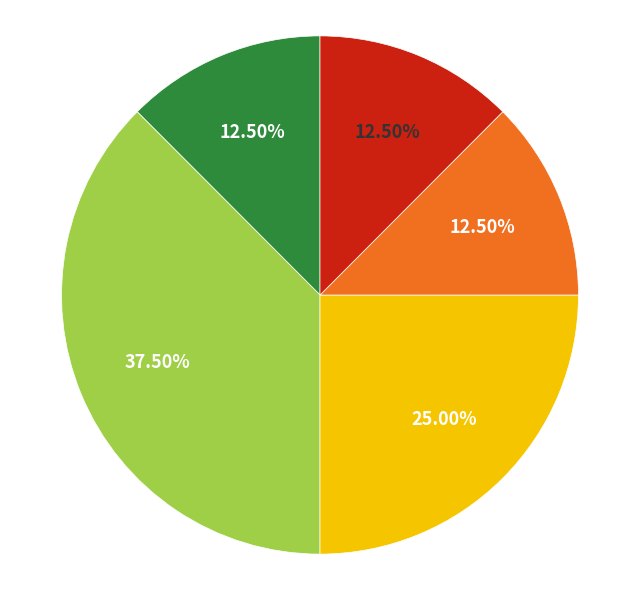

Is there any slice that represents more than half of the pie?

No